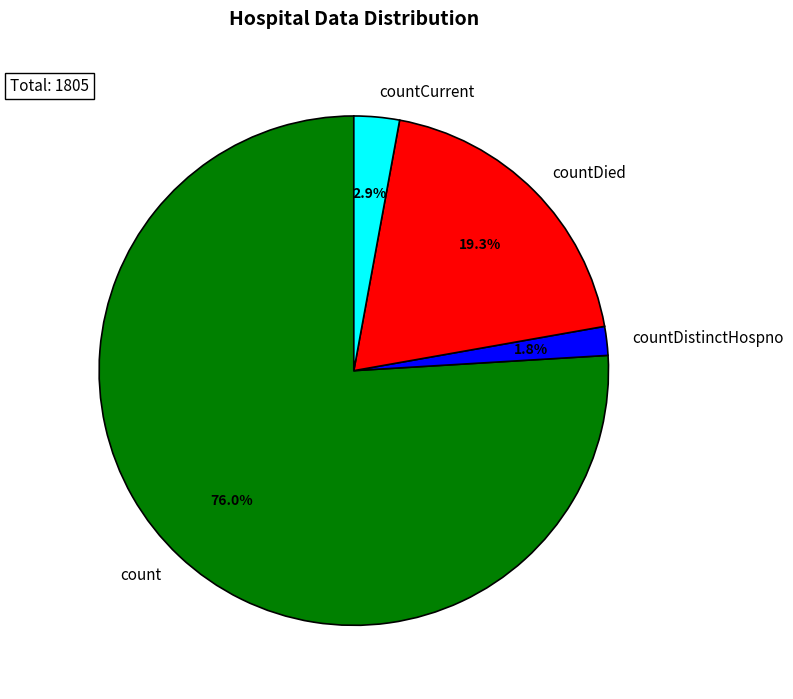

Which has a higher value, count or countCurrent?

count